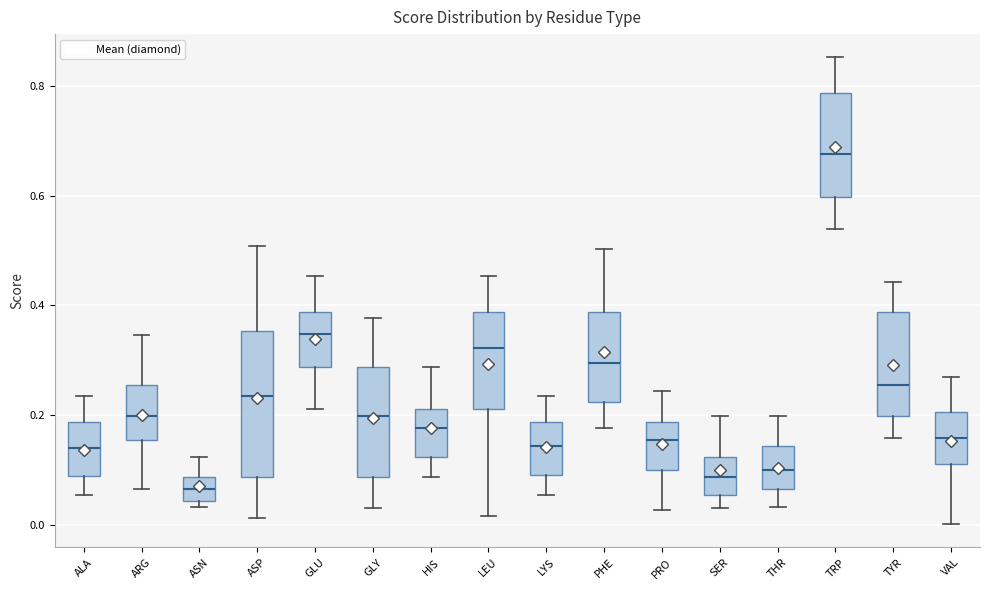

Reading left to right, transcribe this box plot: for each box, give where its median line is, the range the box spans, and where its two whiskers end, as read against the y-axis. The values are not printed on the chart, so give them approximately, as read against the axis.

ALA: median 0.14, box 0.08 to 0.18, whiskers 0.06 to 0.24
ARG: median 0.20, box 0.16 to 0.26, whiskers 0.06 to 0.34
ASN: median 0.06, box 0.04 to 0.08, whiskers 0.04 (just below the box's lower edge) to 0.12
ASP: median 0.24, box 0.08 to 0.36, whiskers 0.02 to 0.50
GLU: median 0.34, box 0.28 to 0.38, whiskers 0.22 to 0.46
GLY: median 0.20, box 0.08 to 0.28, whiskers 0.04 to 0.38
HIS: median 0.18, box 0.12 to 0.22, whiskers 0.08 to 0.28
LEU: median 0.32, box 0.22 to 0.38, whiskers 0.02 to 0.46
LYS: median 0.14, box 0.08 to 0.18, whiskers 0.06 to 0.24
PHE: median 0.30, box 0.22 to 0.38, whiskers 0.18 to 0.50
PRO: median 0.16, box 0.10 to 0.18, whiskers 0.02 to 0.24
SER: median 0.08, box 0.06 to 0.12, whiskers 0.02 to 0.20
THR: median 0.10, box 0.06 to 0.14, whiskers 0.04 to 0.20
TRP: median 0.68, box 0.60 to 0.78, whiskers 0.54 to 0.86
TYR: median 0.26, box 0.20 to 0.38, whiskers 0.16 to 0.44
VAL: median 0.16, box 0.12 to 0.20, whiskers 0.00 to 0.26